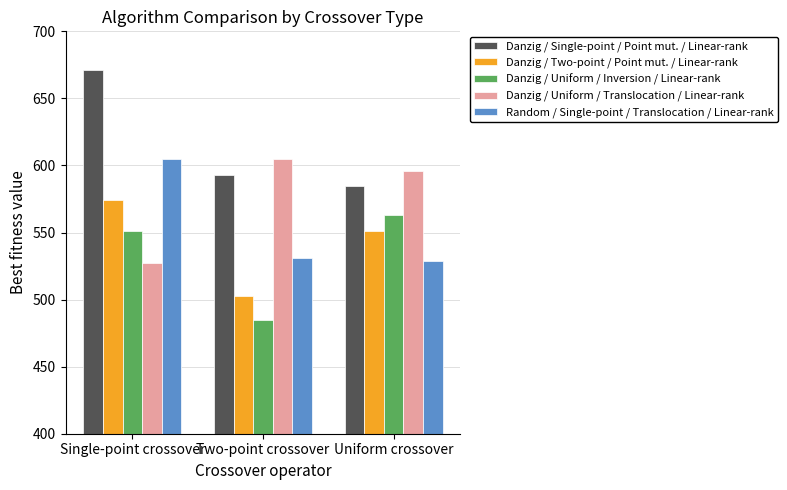

Reading right to left, what are all the values shown in this chart?

Danzig / Single-point / Point mut. / Linear-rank: 585	593	671
Danzig / Two-point / Point mut. / Linear-rank: 551	503	574
Danzig / Uniform / Inversion / Linear-rank: 563	485	551
Danzig / Uniform / Translocation / Linear-rank: 596	605	527
Random / Single-point / Translocation / Linear-rank: 529	531	605